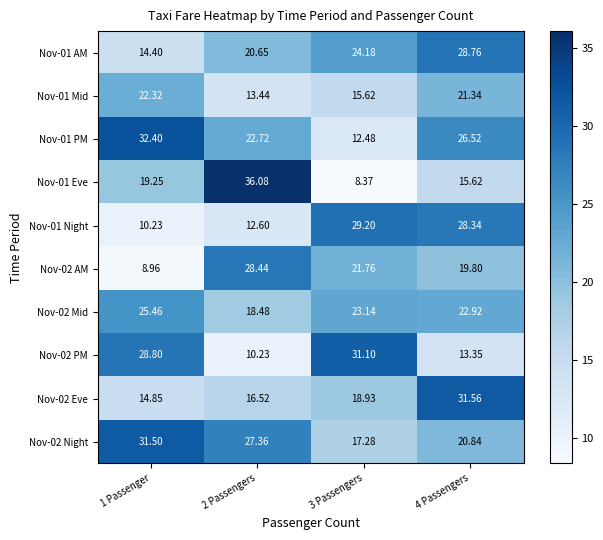

Is the value of Nov-02 PM at 3 Passengers greater than the value of Nov-01 Eve at 2 Passengers?

No